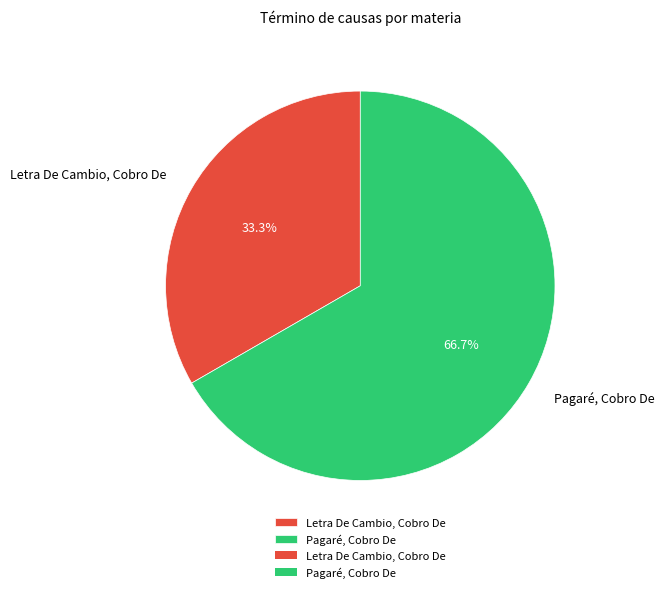

To the nearest percent, what percentage of the pie is Letra De Cambio, Cobro De?

33%